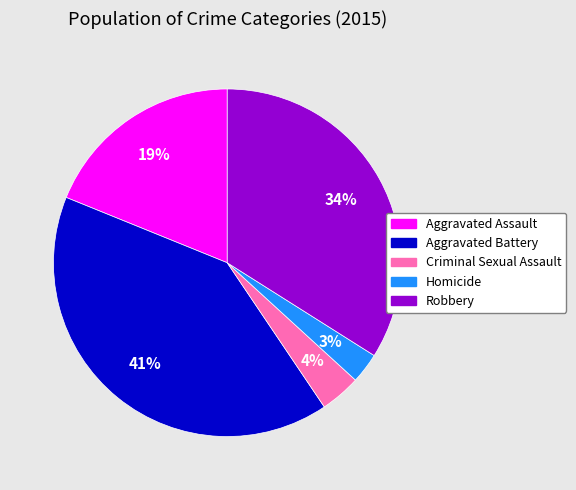

Is there a majority slice in this chart?

No